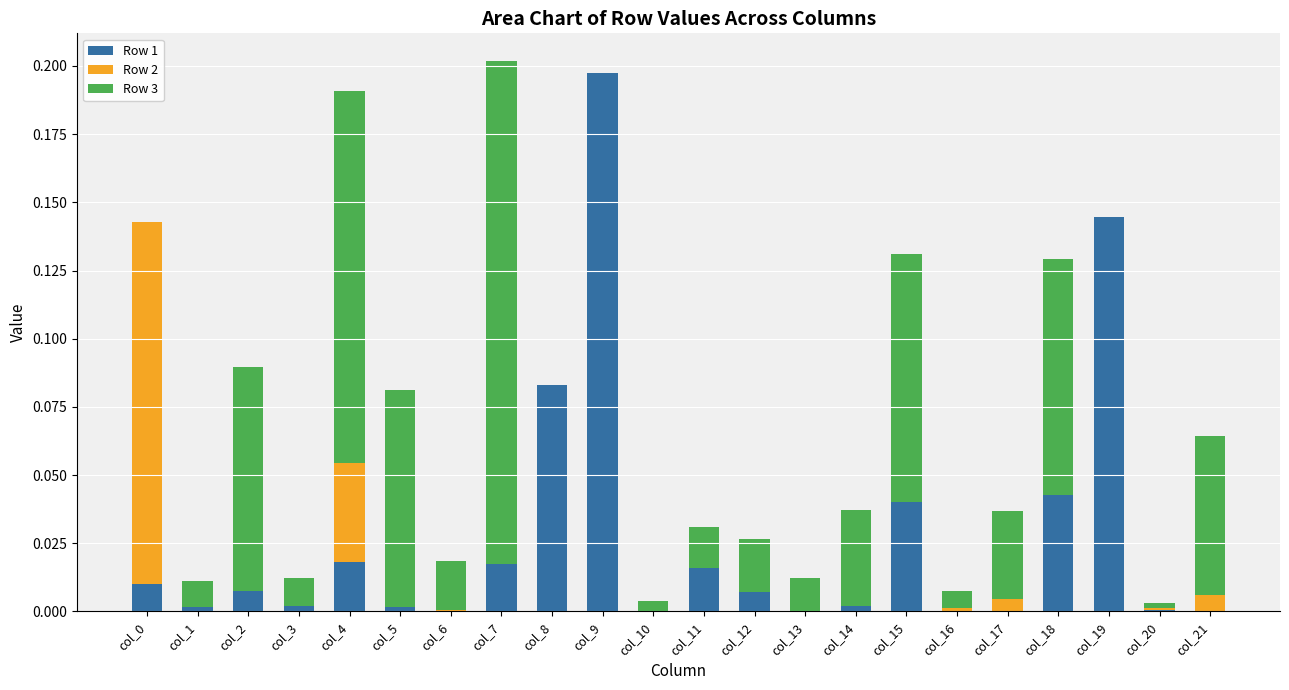

True or false: Row 1 has a value of 0.1 at col_17.

False